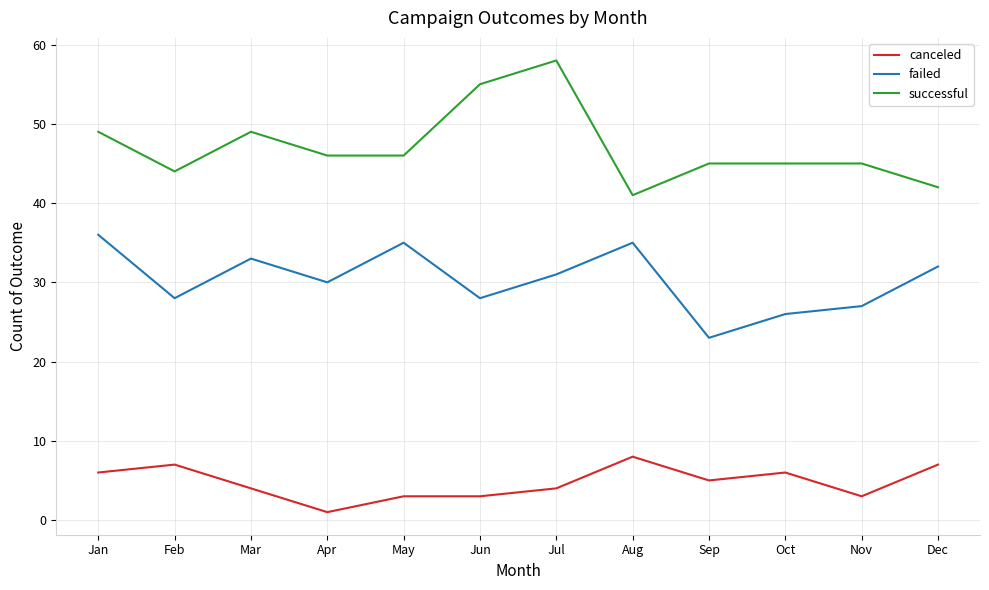

List the series in order of their peak value, highest first.

successful, failed, canceled